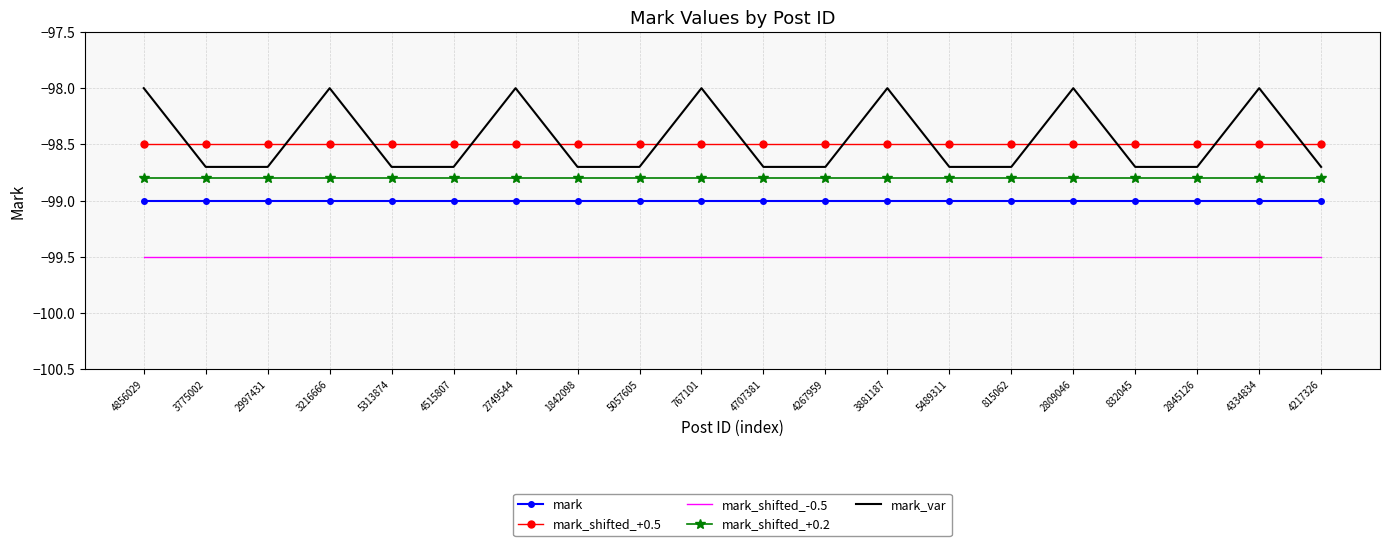

True or false: mark_var and mark_shifted_+0.5 cross at least once.

True